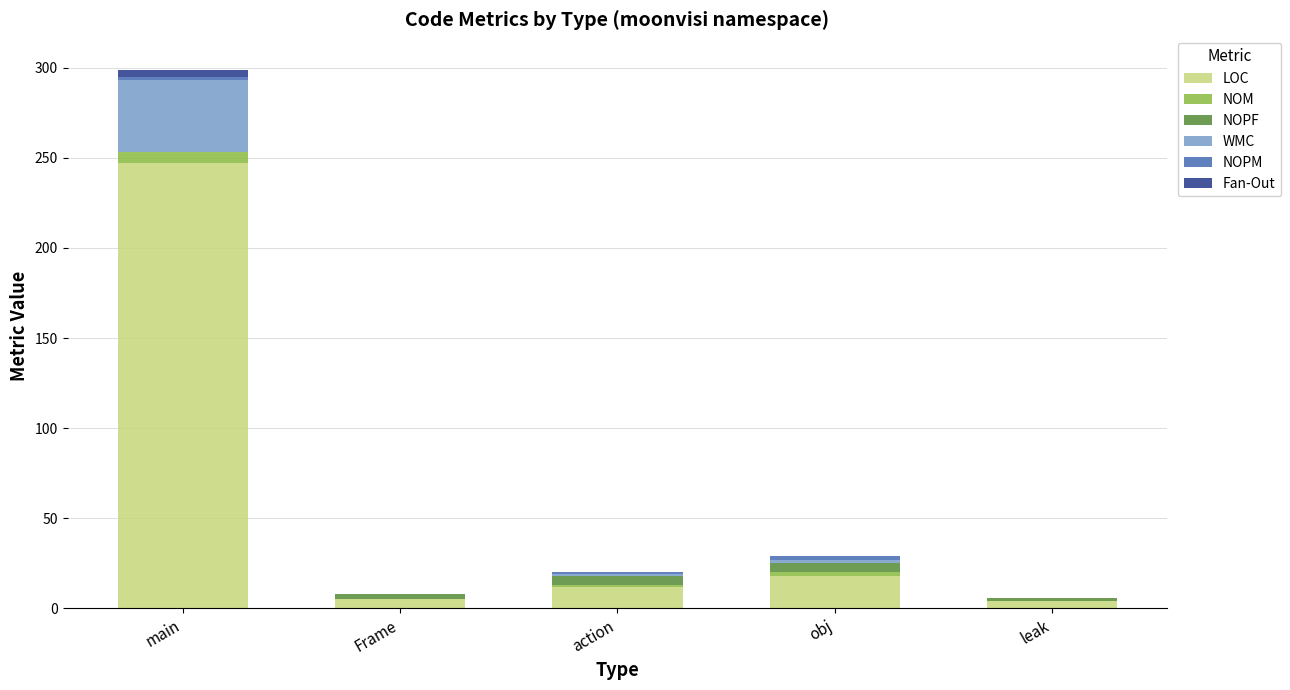

True or false: LOC has a value of 427 at main.

False